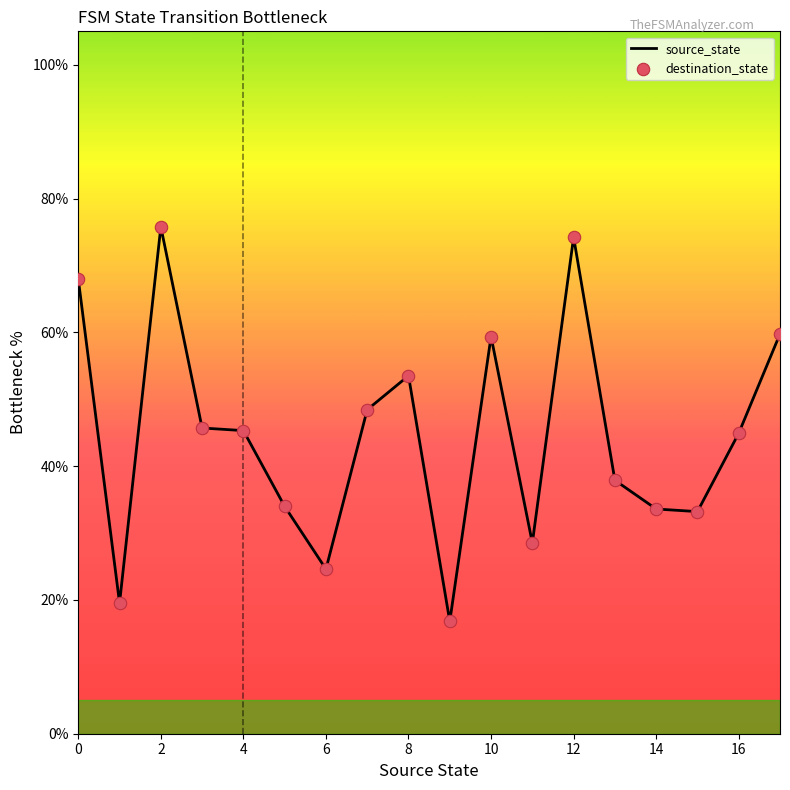

What is the smallest value displayed?

16.8